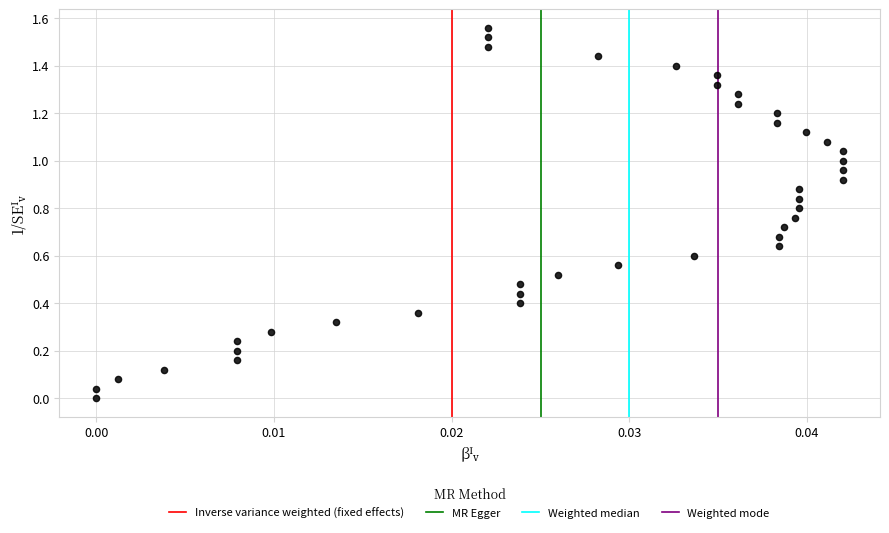

How many data points are displayed?

40